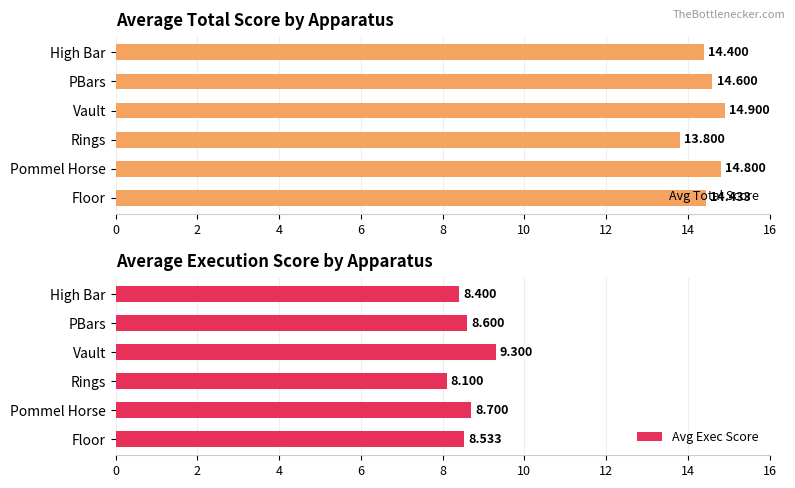

Which category has the lowest value in the Avg Total Score series?

Rings